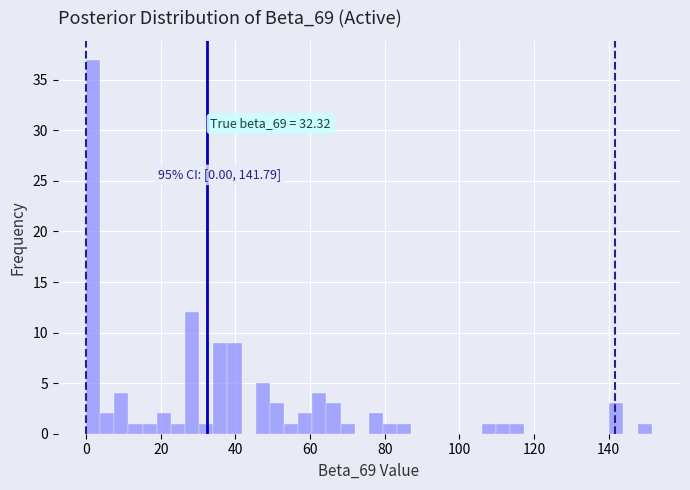

Read against the x-axis, roughly where is the centre of the tallest bar?

2